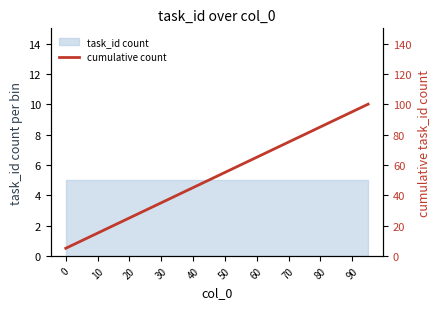

Reading right to left, what are all the values shown in this chart?

100	95	90	85	80	75	70	65	60	55	50	45	40	35	30	25	20	15	10	5